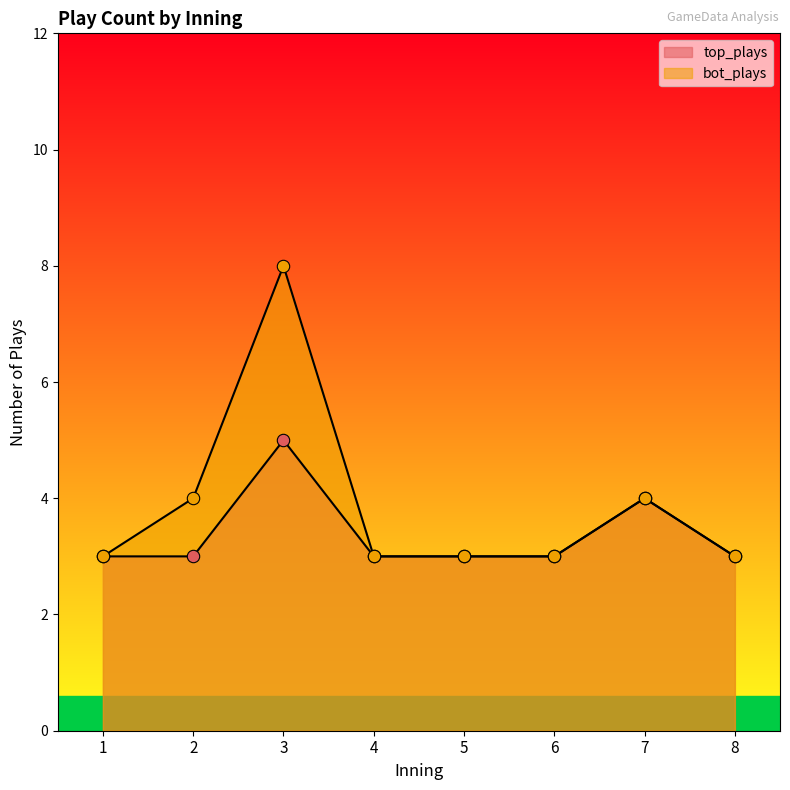

What are all the series names shown in the legend?

top_plays, bot_plays